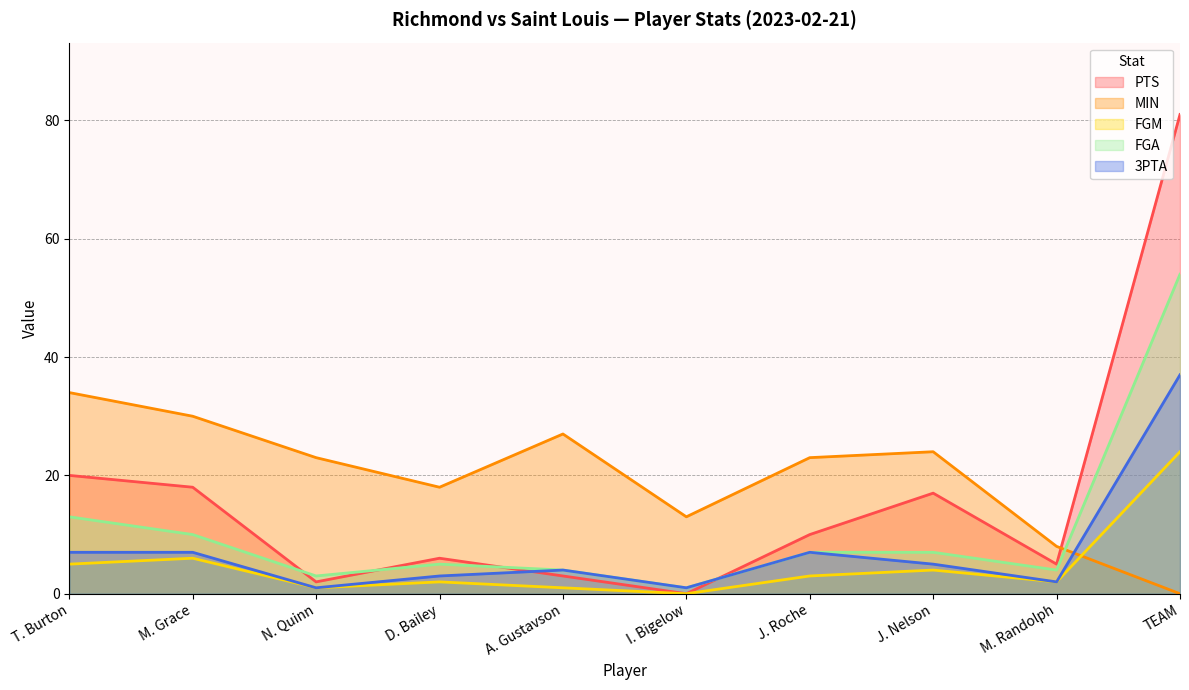

Between T. Burton and I. Bigelow, which series saw the biggest shift?

MIN